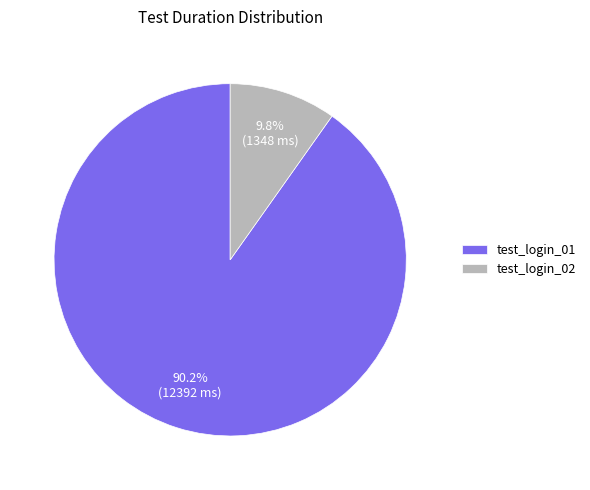

Rank the categories by value from highest to lowest.

test_login_01, test_login_02